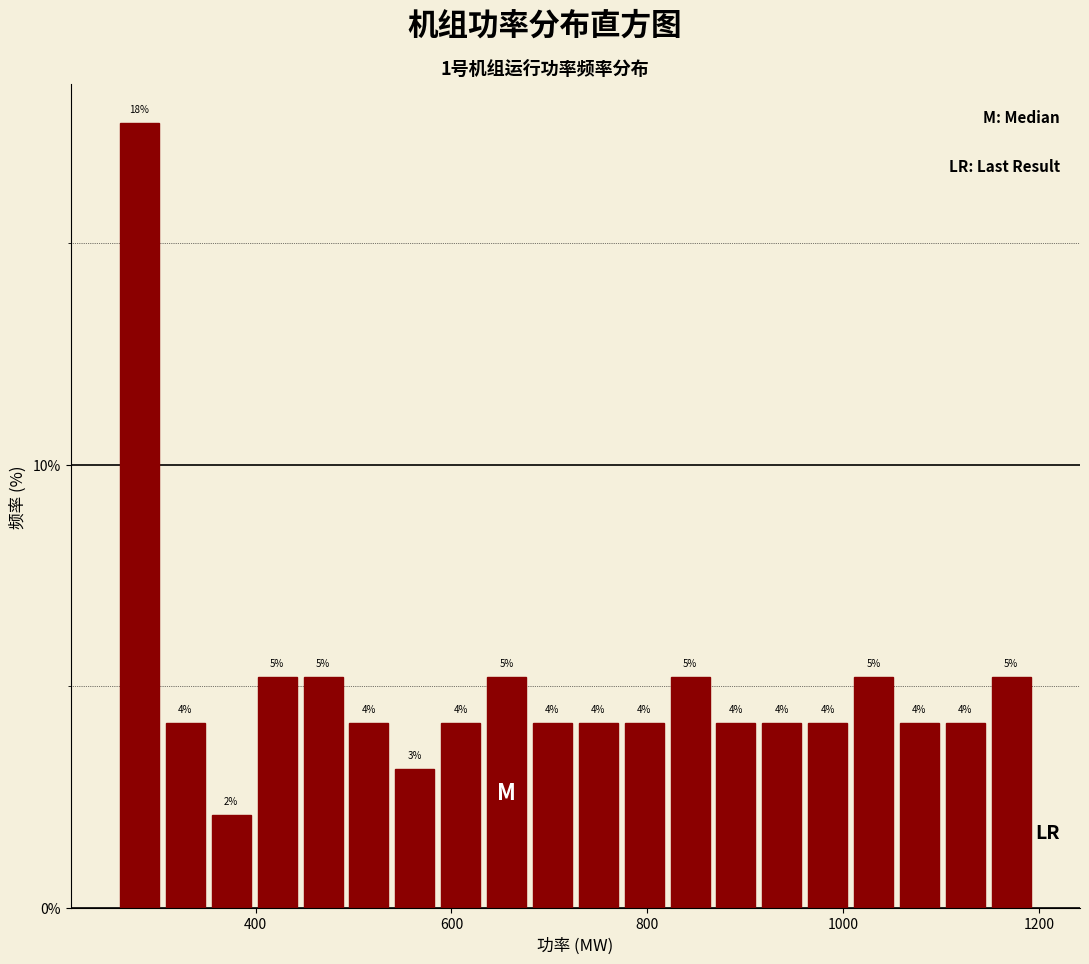

Around what value on the x-axis is the tallest bar? Give the approximate position of its centre, as read against the axis.

280